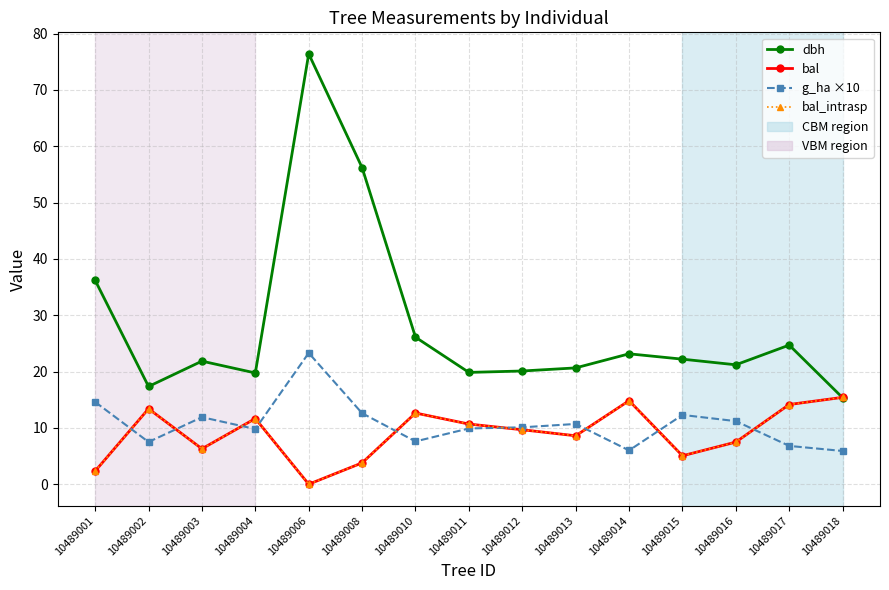

Does the chart have visible grid lines?

Yes